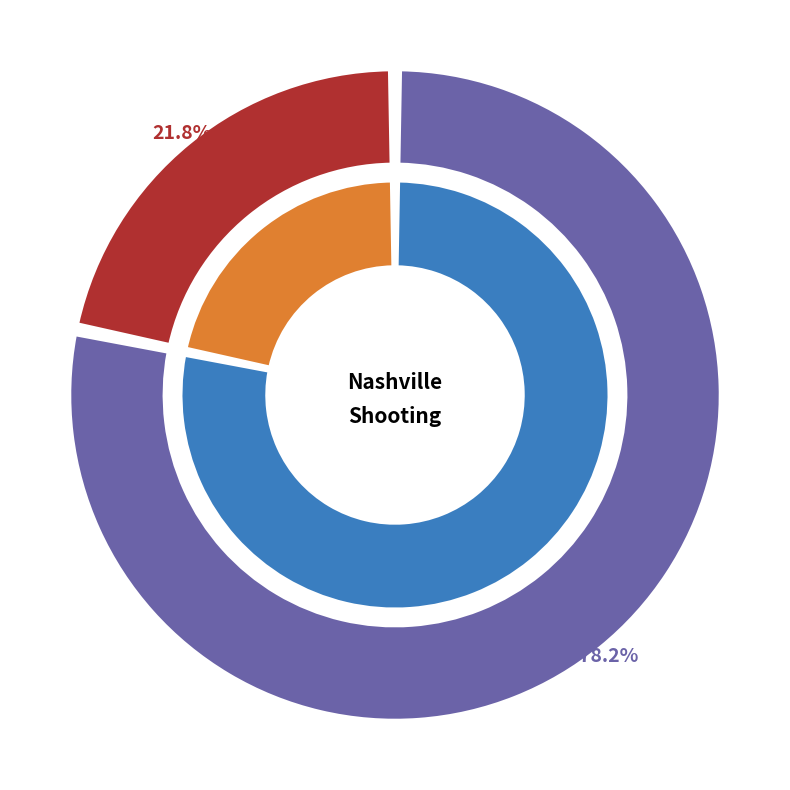

What is the smallest slice in the pie chart?

18-year-old indicted in August 2014 shooting